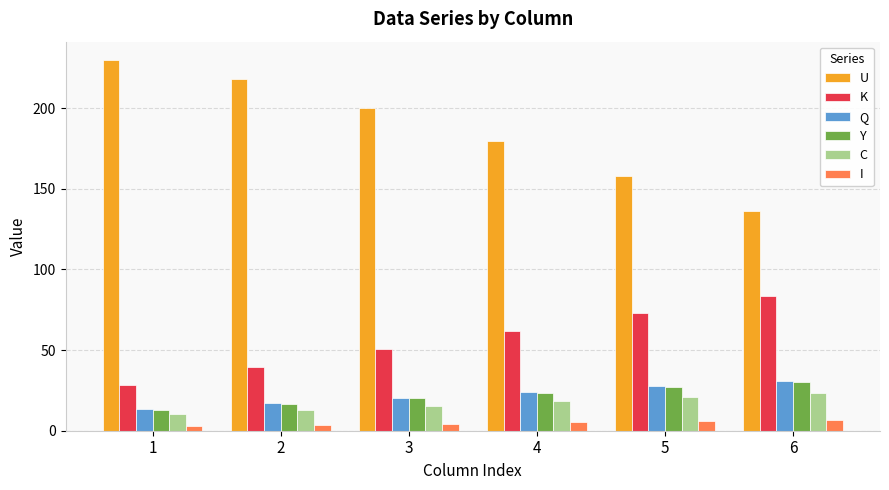

What is the difference between the second highest and second lowest values in the U series?

60.2